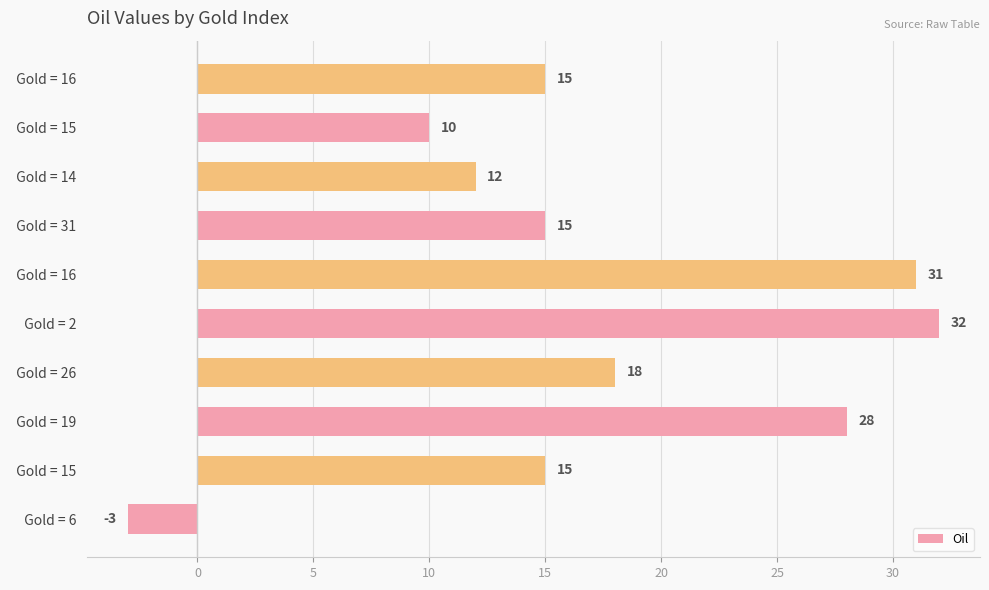

How many categories are shown in the chart?

10